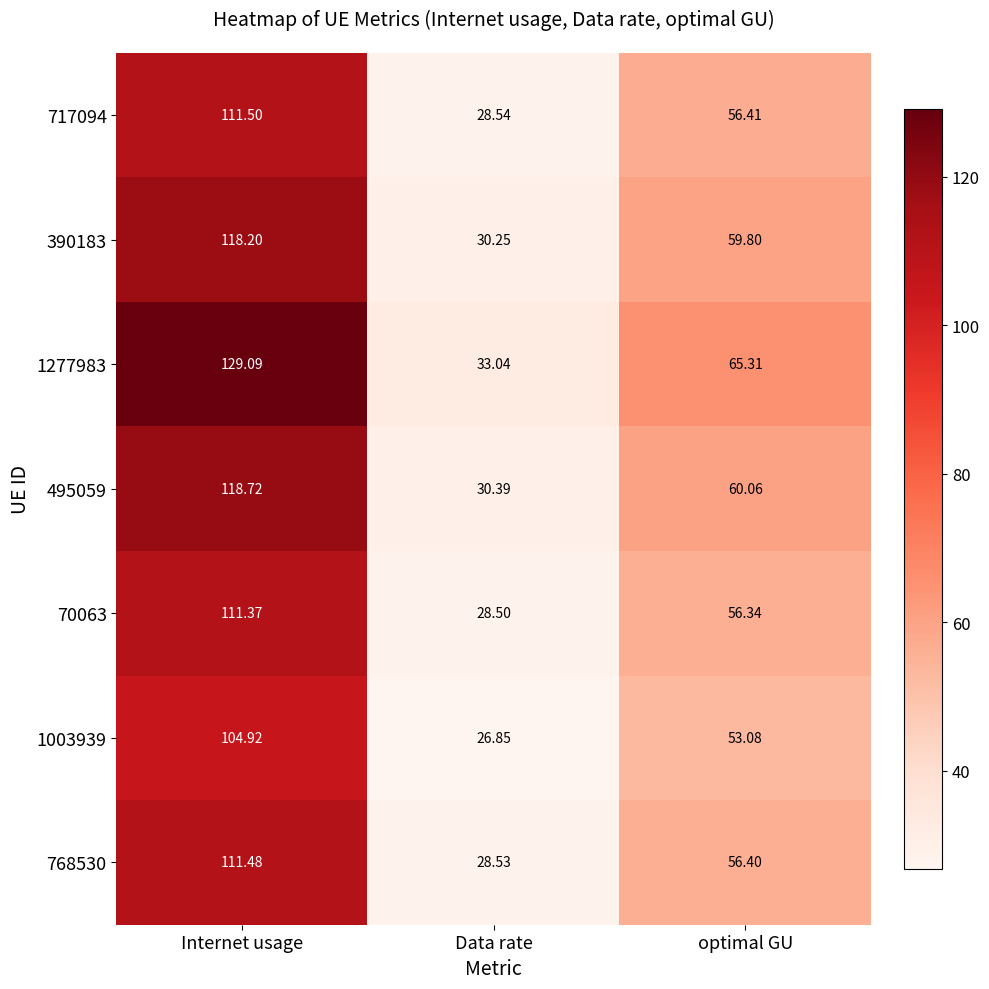

Rank the series by their maximum value, from highest to lowest.

1277983, 495059, 390183, 717094, 768530, 70063, 1003939